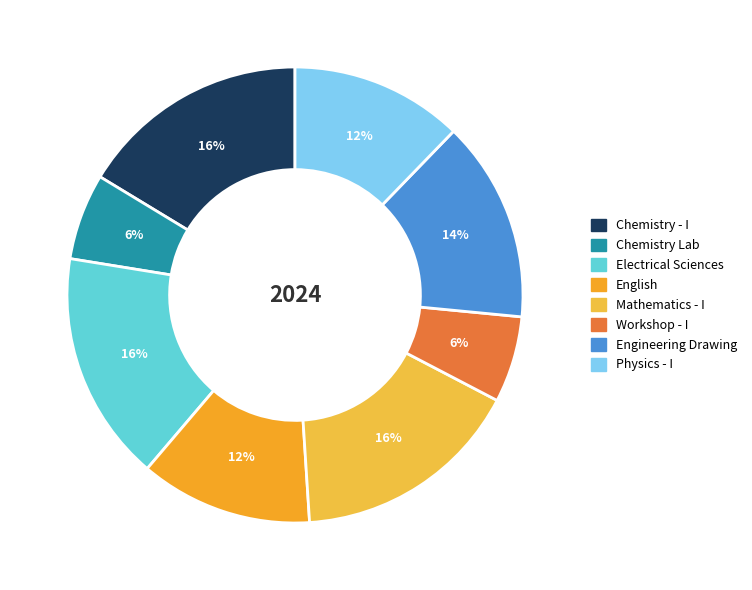

True or false: Engineering Drawing accounts for 23% of the total.

False